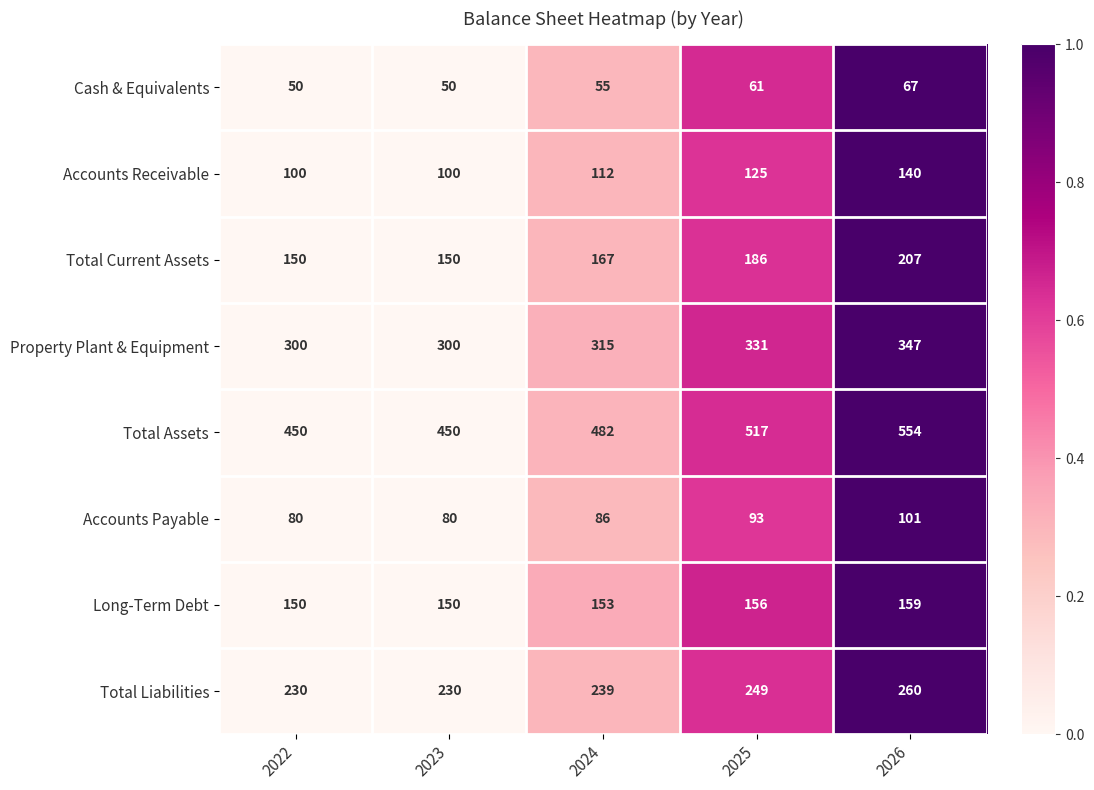

Which series has the largest total across all categories?

Total Assets